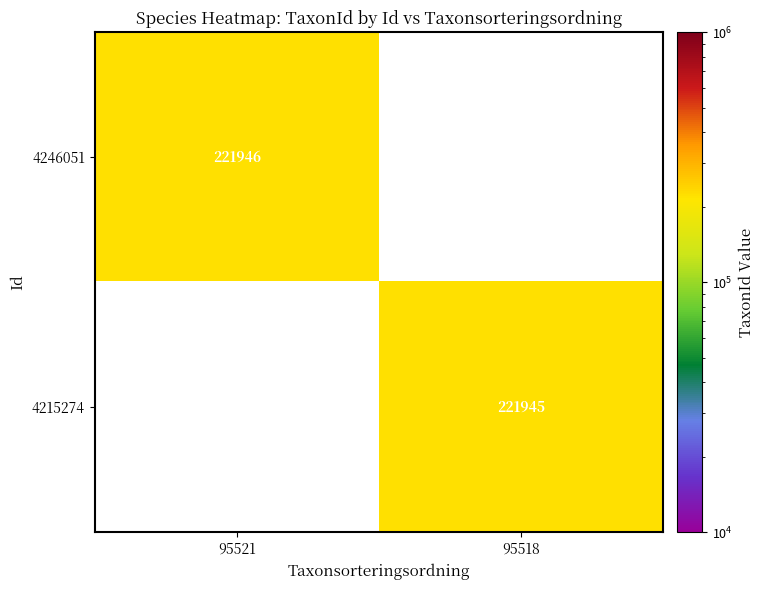

True or false: 4246051 has a value of 394460 at 95521.

False